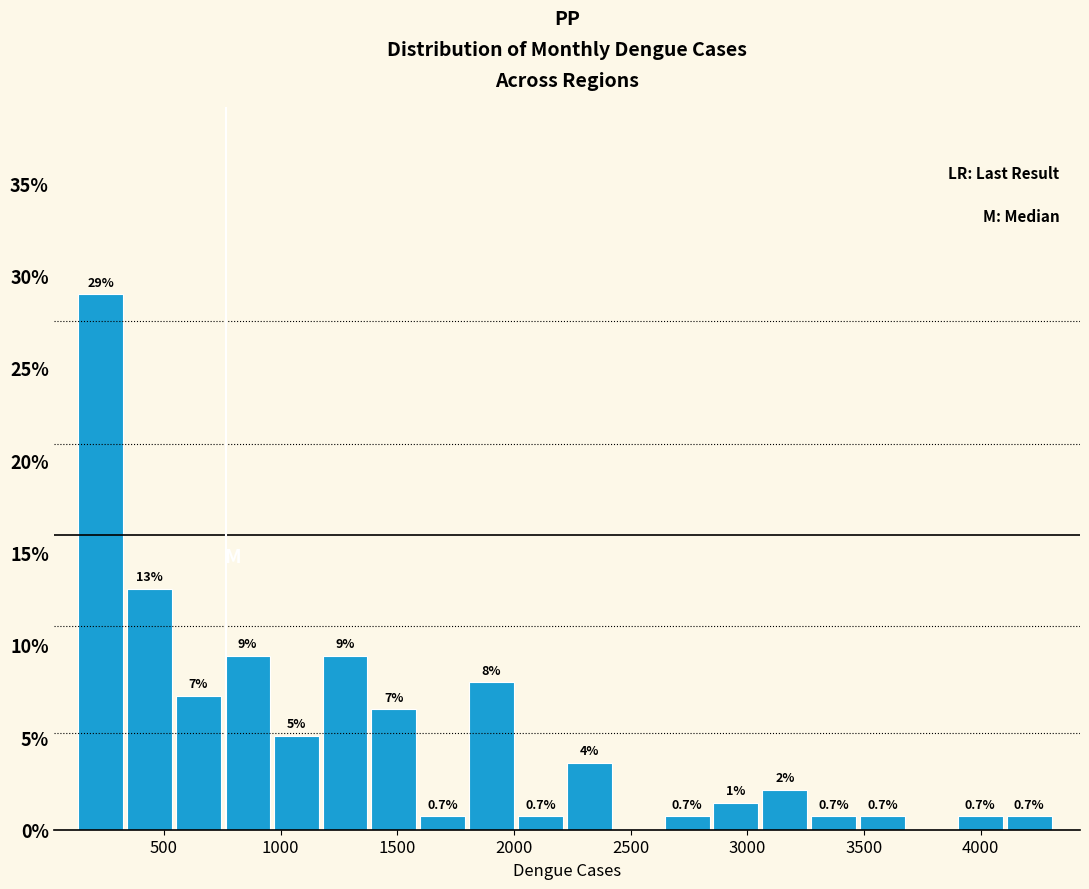

Which range on the x-axis has the tallest bar?

150 to 350